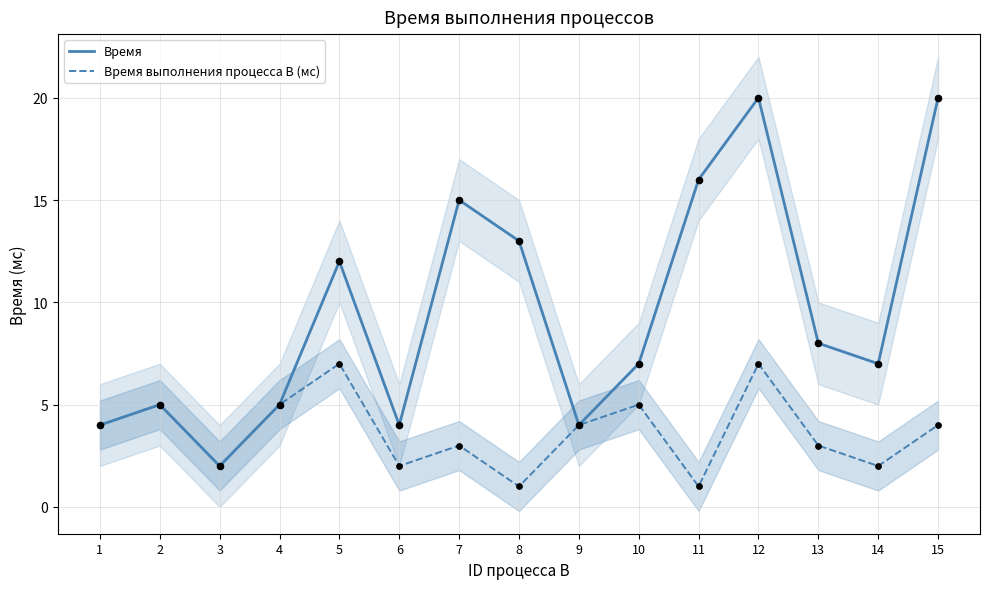

Which series has the largest total across all categories?

Время